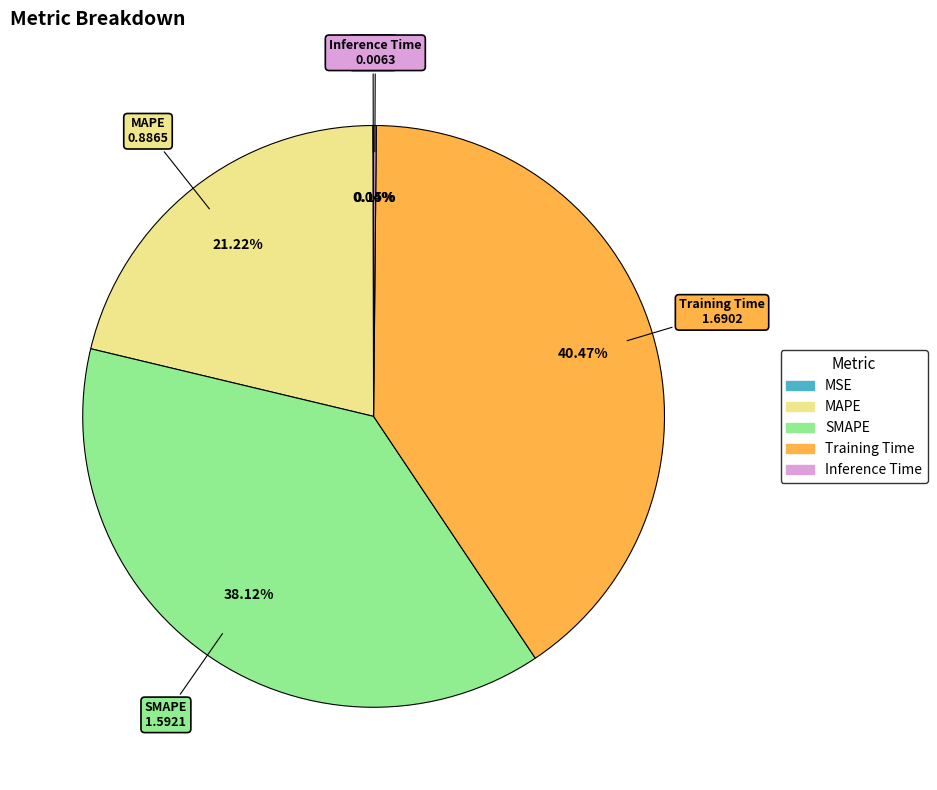

How much of the chart is everything except MAPE?

78.8%